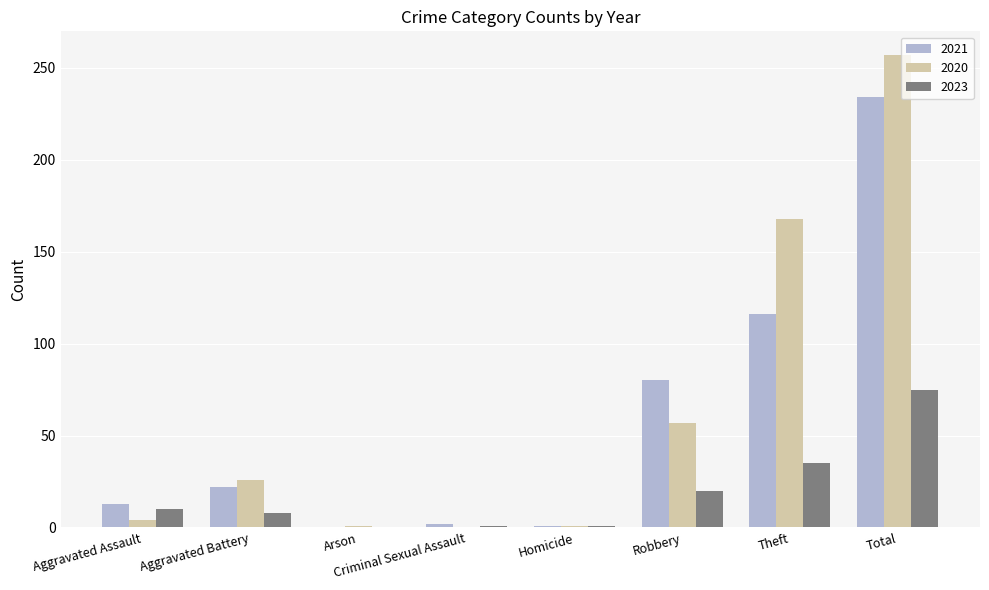

True or false: 2021 has a value of 173 at Theft.

False